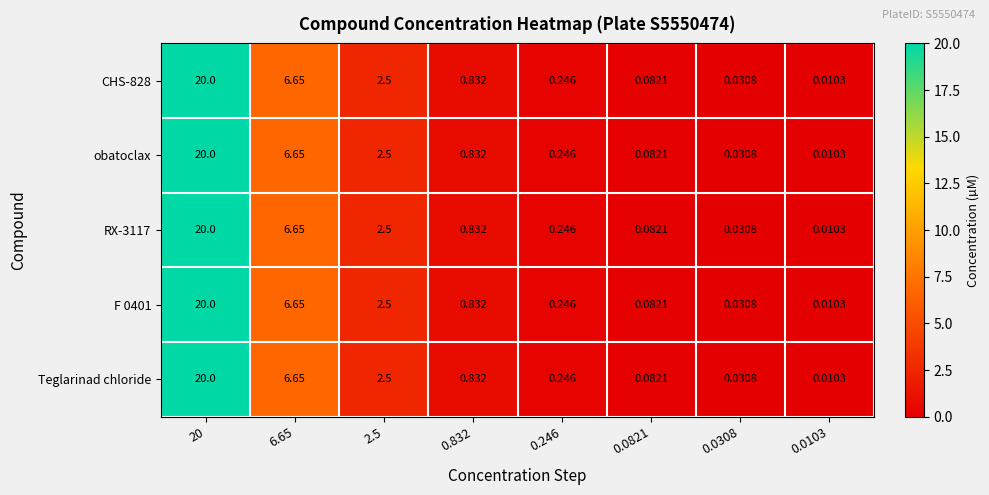

At how many categories does at least one series exceed 2?

3